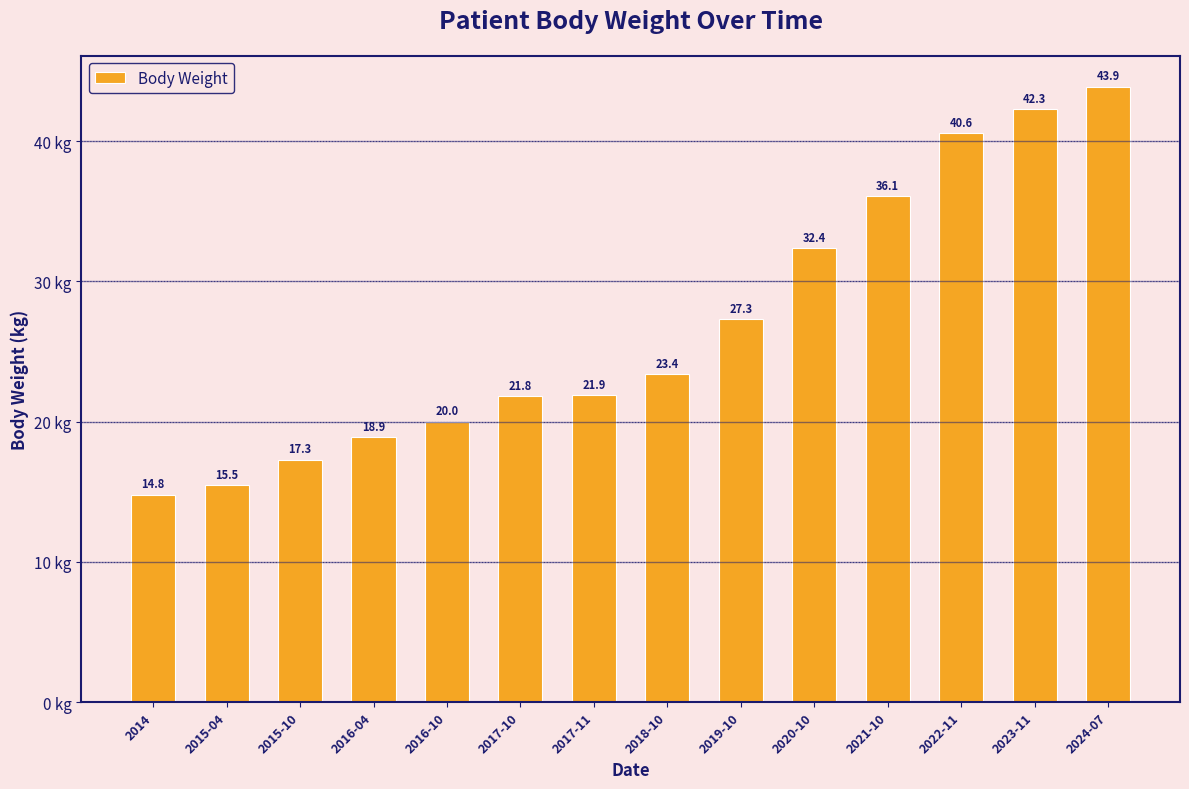

At which label is the value closest to 29?

2019-10